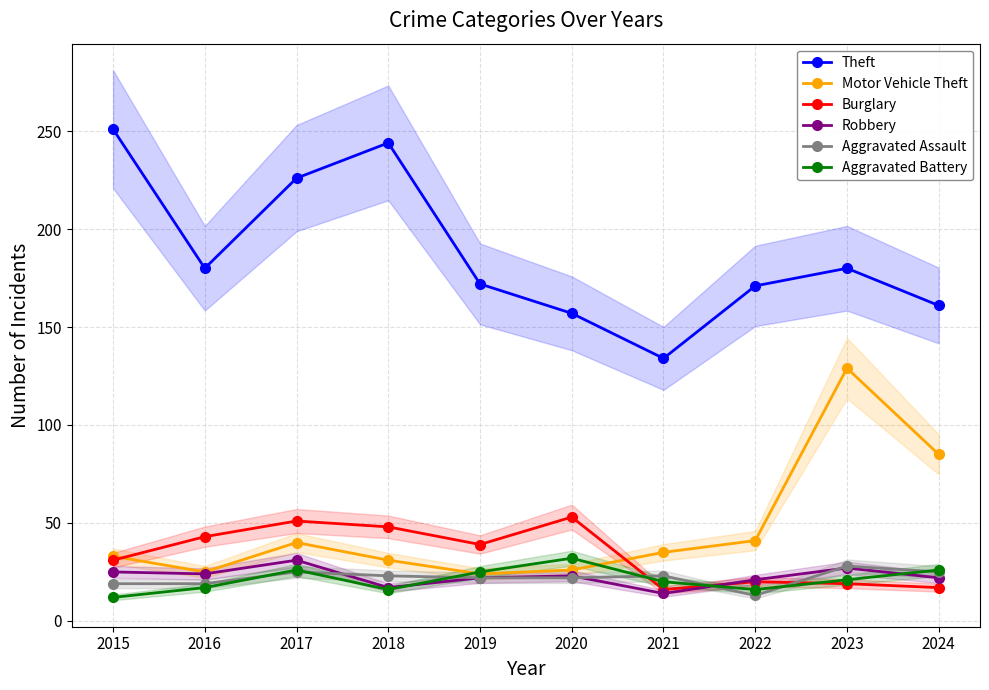

What is the difference between the Theft values at 2019 and 2015?

79